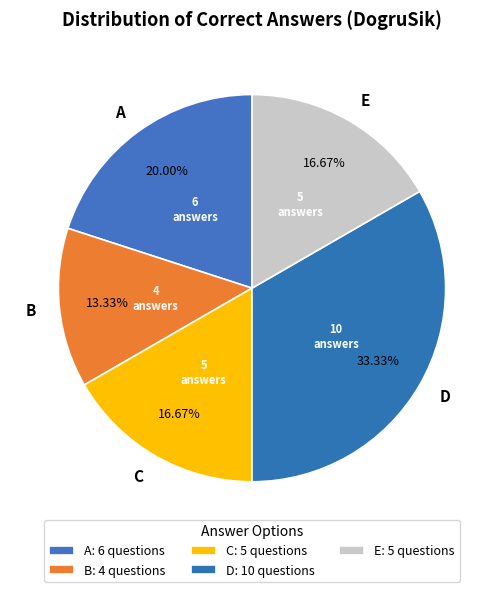

To the nearest percent, what is the difference between the E and D slice percentages?

17%